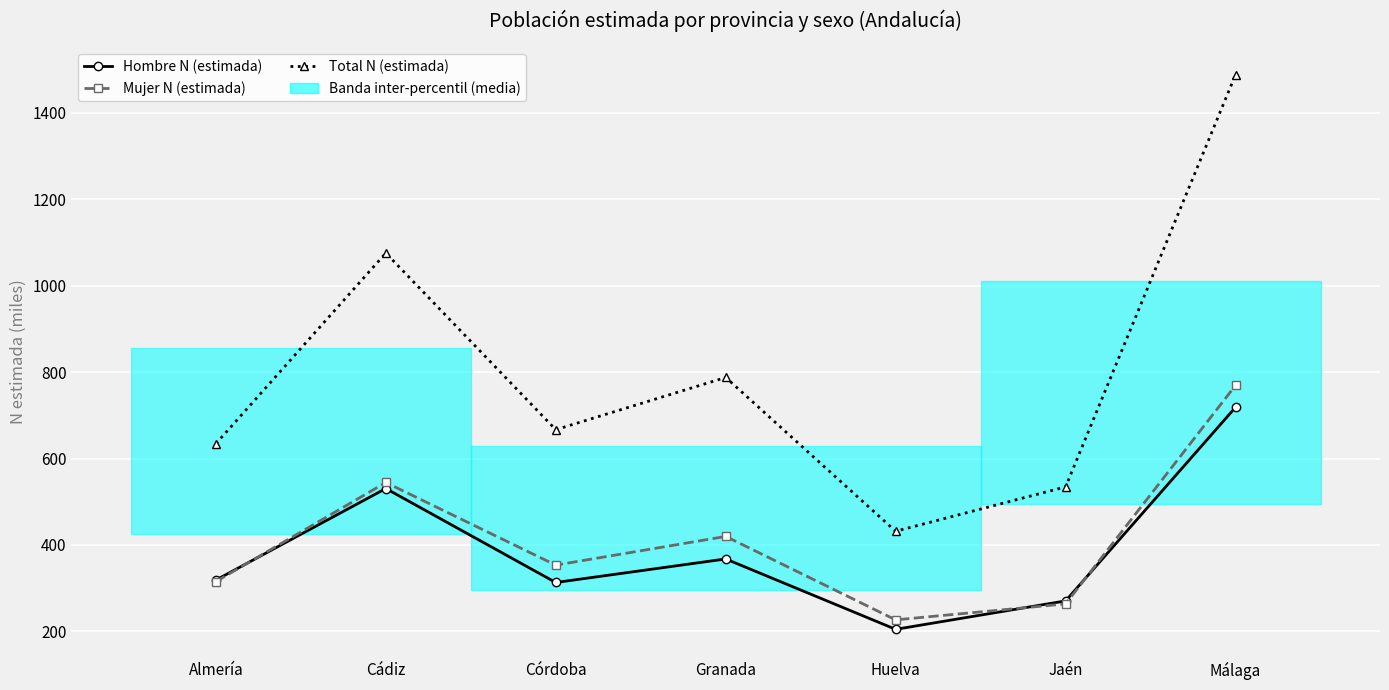

What is the total value across all series at Córdoba?

1333.3